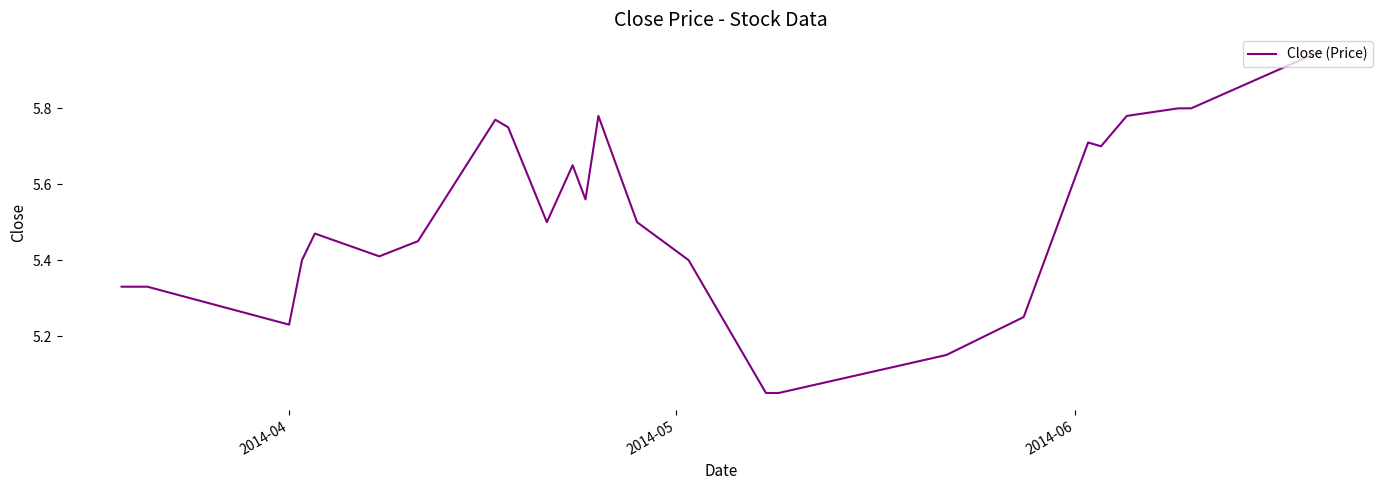

True or false: the data has more than 1 interior local peaks.

True